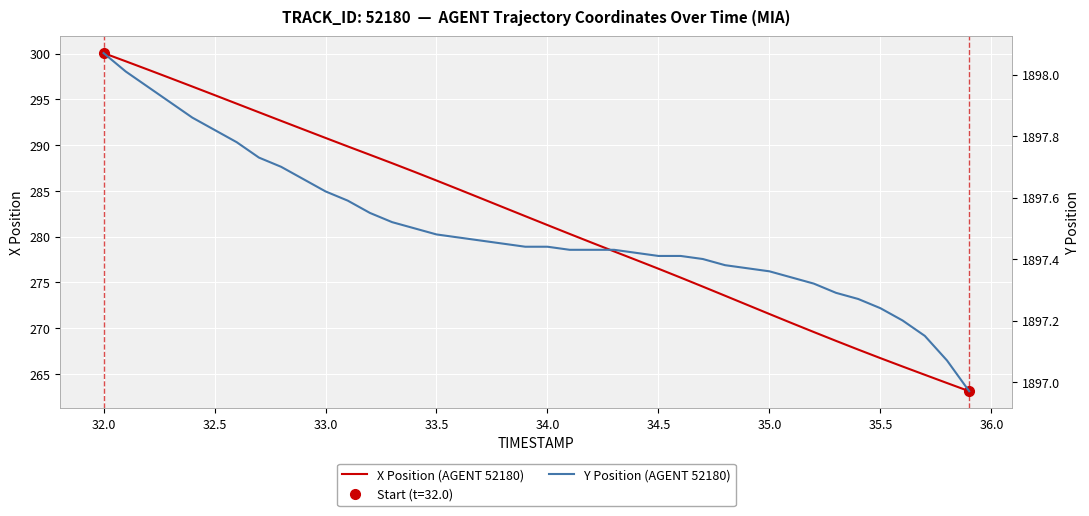

List the series in order of their peak value, highest first.

Y Position (AGENT 52180), X Position (AGENT 52180)